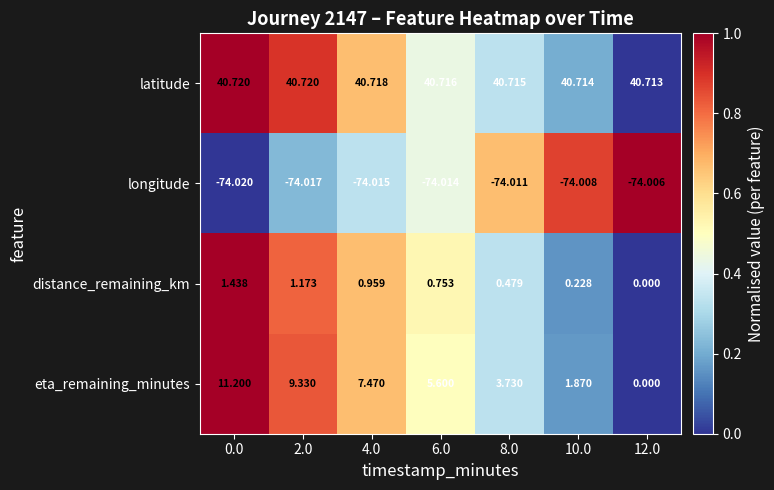

What is the total value across all series at 2.0?

-22.8